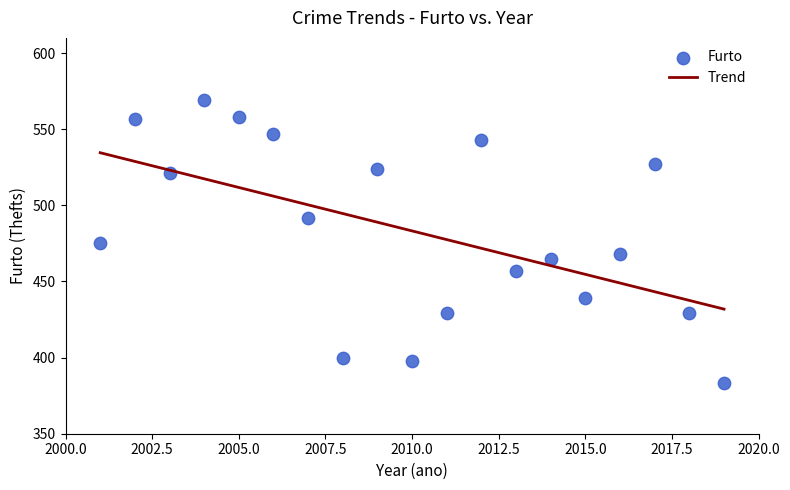

What is the range of X values (max minus min)?

18